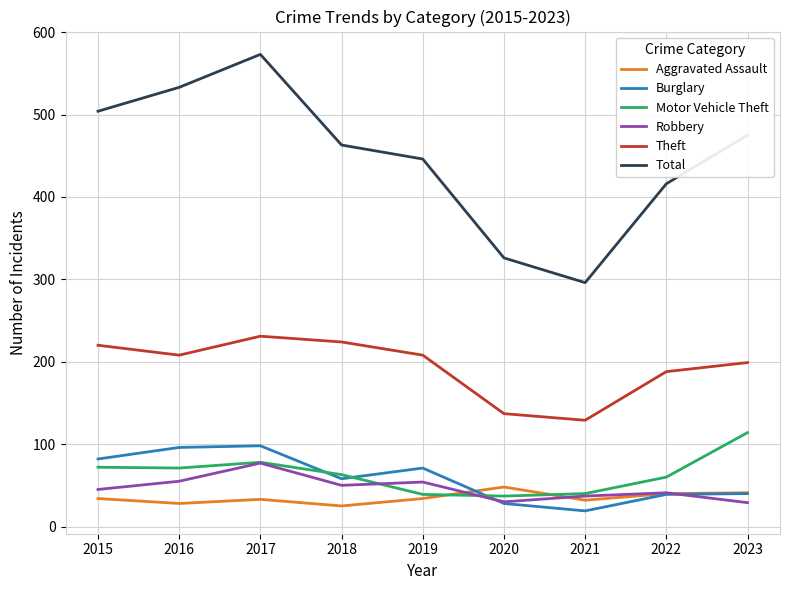

Is the value of Total at 2021 greater than the value of Theft at 2019?

Yes